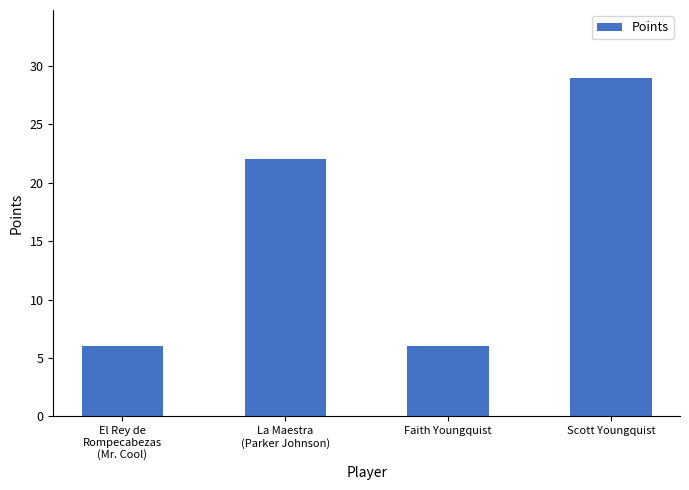

What is the change in value from La Maestra
(Parker Johnson) to Scott Youngquist?

+7